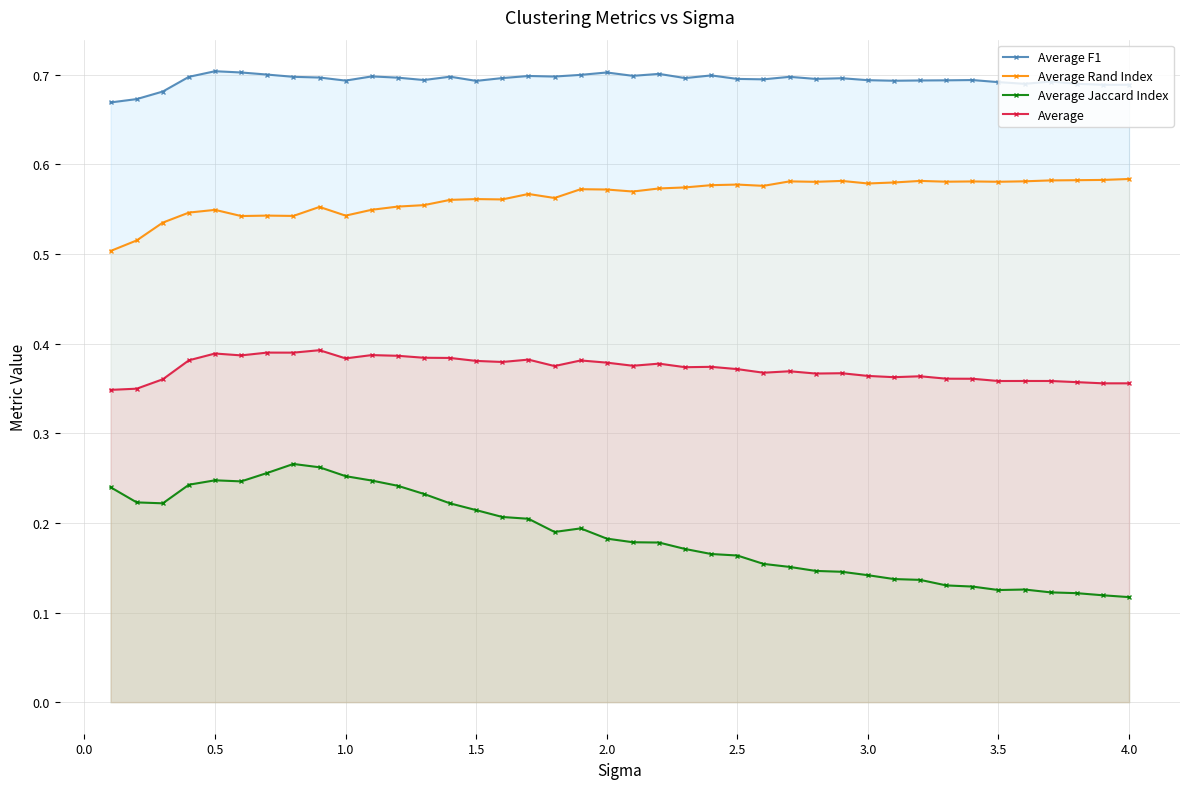

What is the minimum value shown in the chart?

0.1